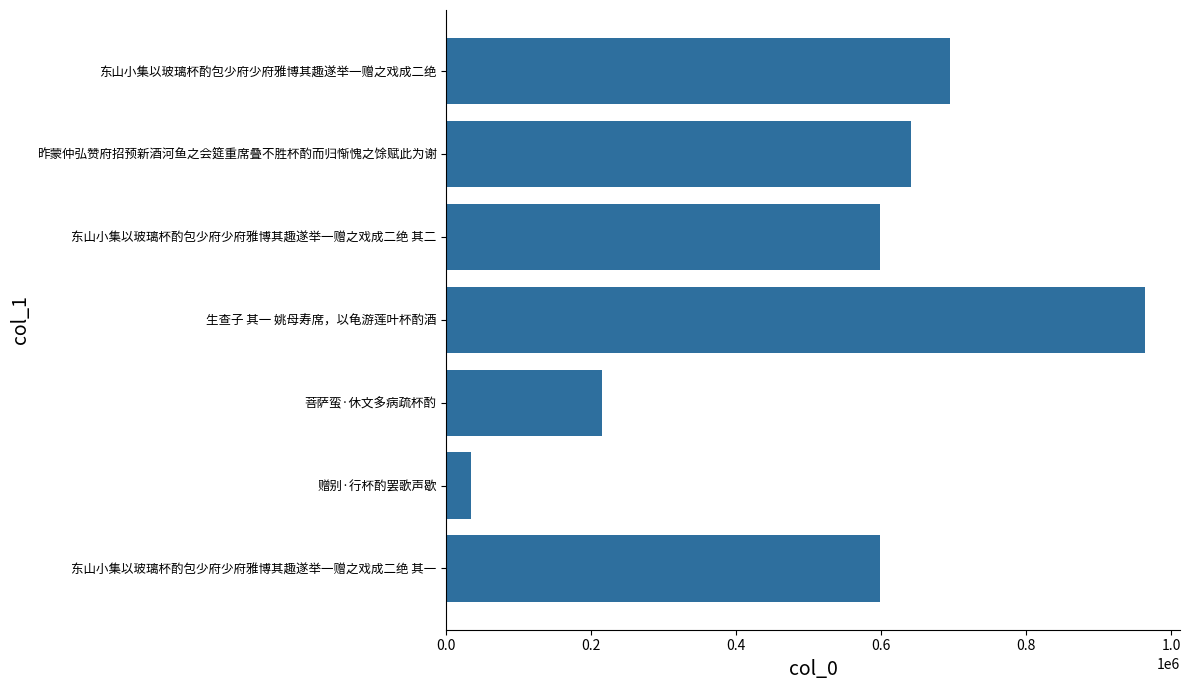

What is the minimum value shown in the chart?

34599